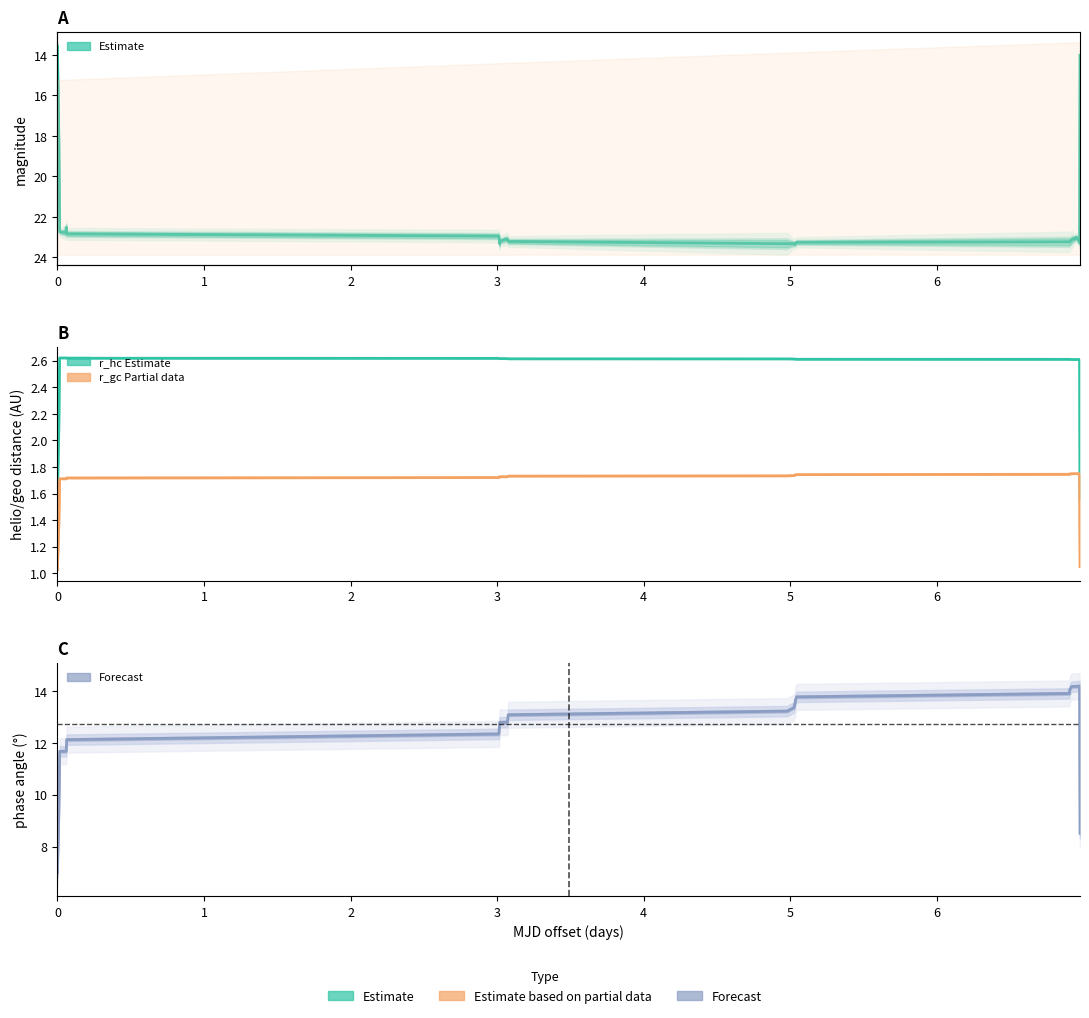

Does the chart display data point markers on the line(s)?

No